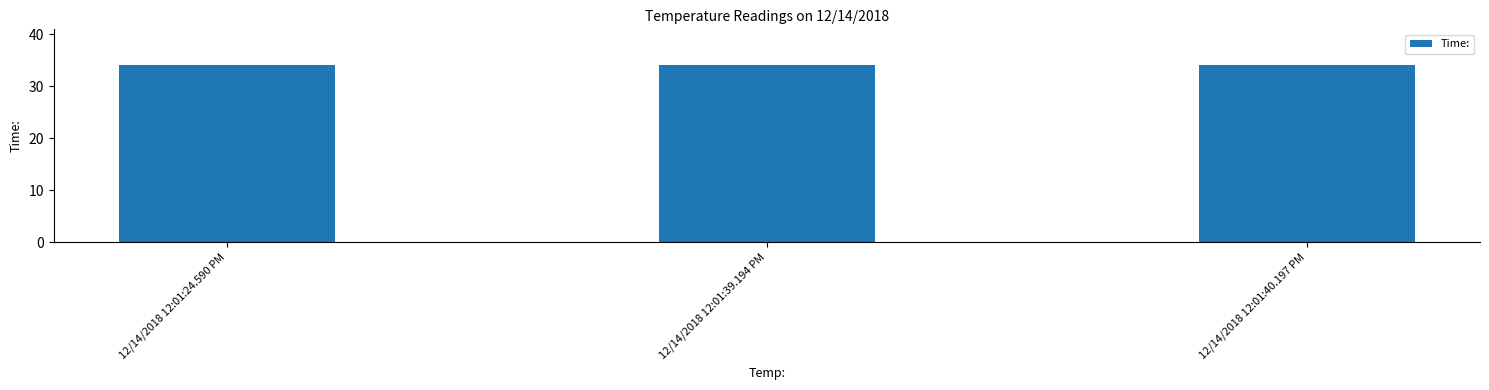

What position from the right is 12/14/2018 12:01:24.590 PM?

3